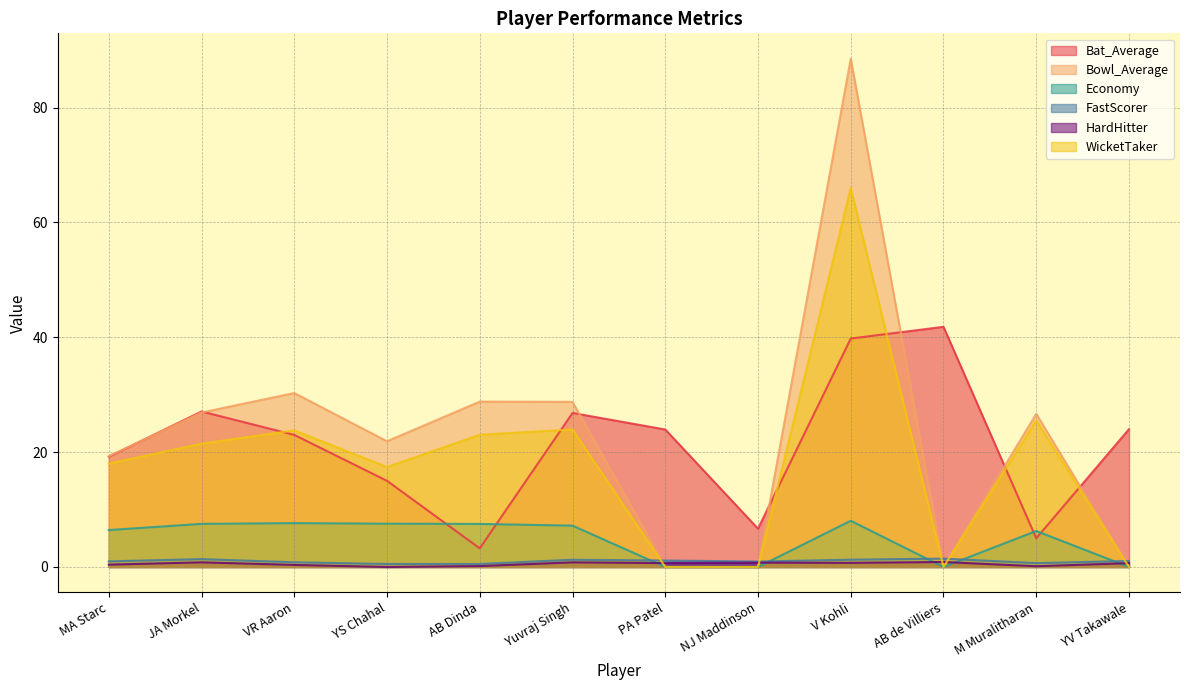

Rank the series by their maximum value, from highest to lowest.

Bowl_Average, WicketTaker, Bat_Average, Economy, FastScorer, HardHitter